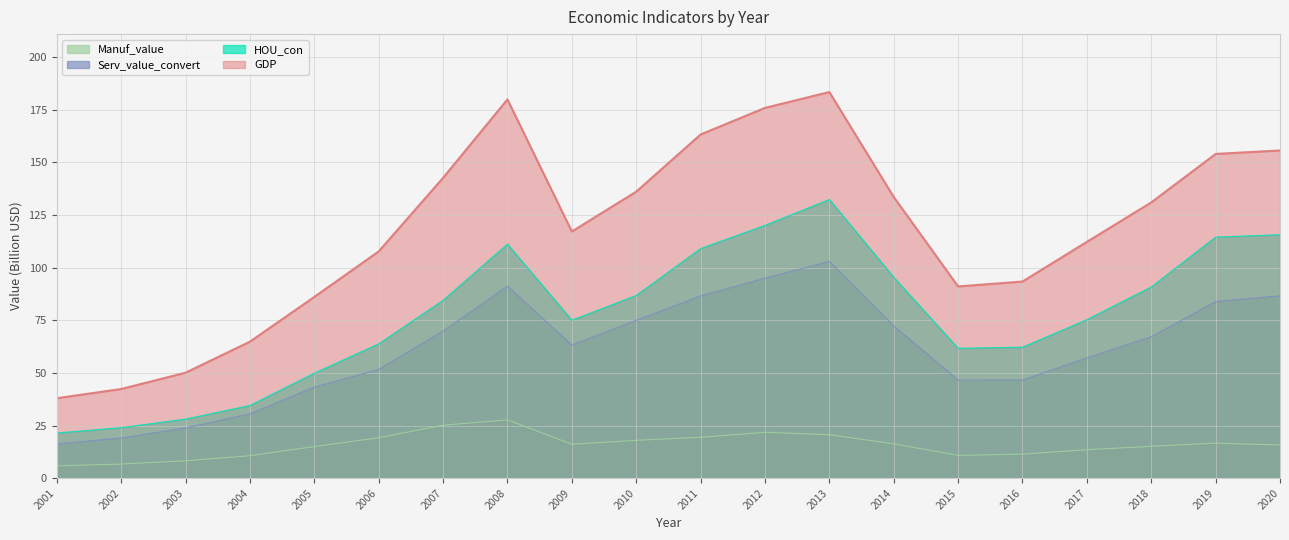

In Serv_value_convert, how many points are lower than both neighbors (excluding endpoints)?

2